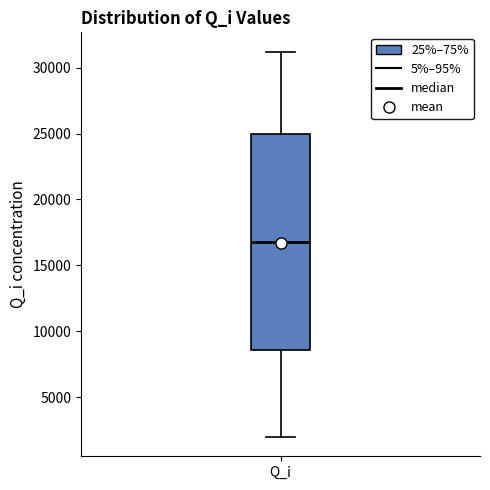

Where does the median line of the box for Q_i sit on the y-axis? The values are not printed on the chart, so give them approximately, as read against the axis.

16500